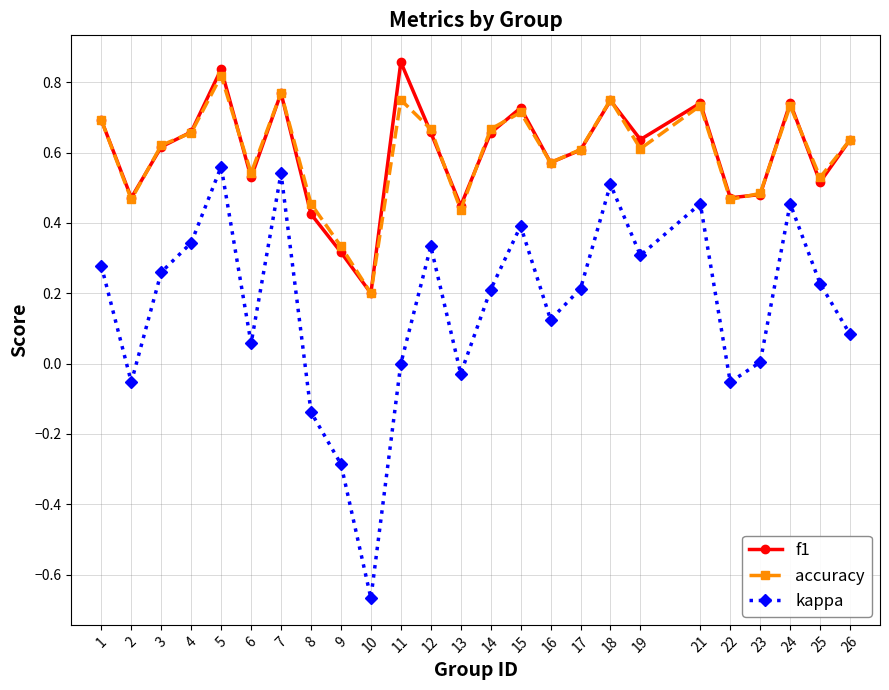

Which category has the highest value across all series?

11